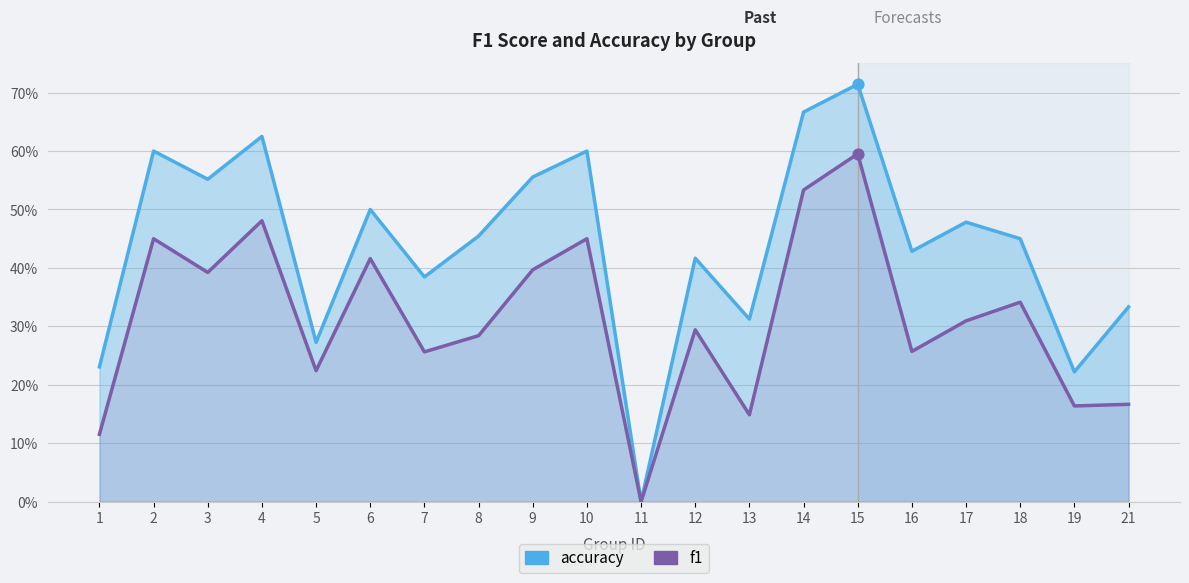

Which series contains the highest Y value?

accuracy